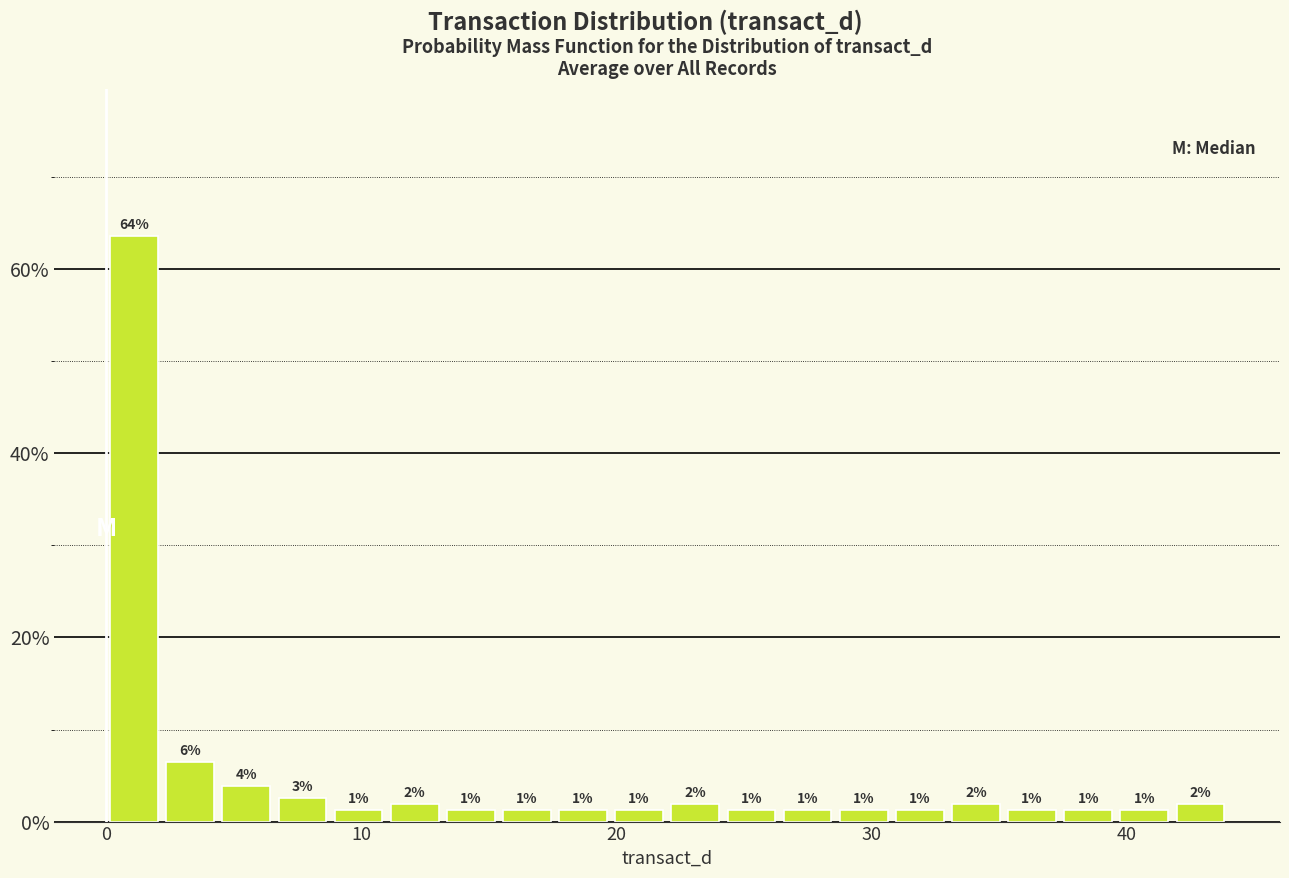

Around what value on the x-axis is the tallest bar? Give the approximate position of its centre, as read against the axis.

1